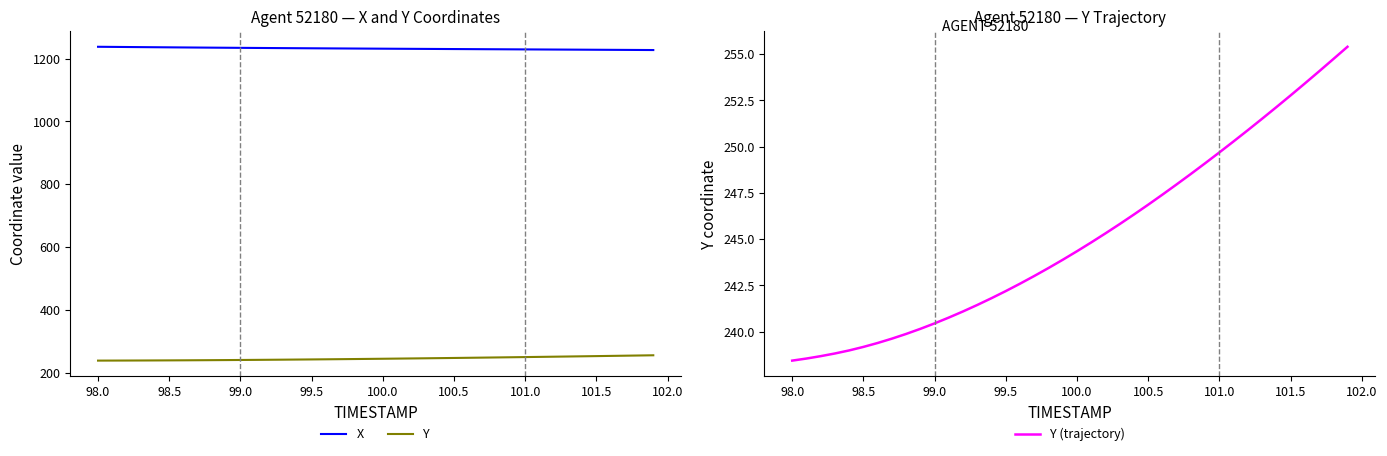

The X series shows 1232.8 at 99.5. True or false?

True